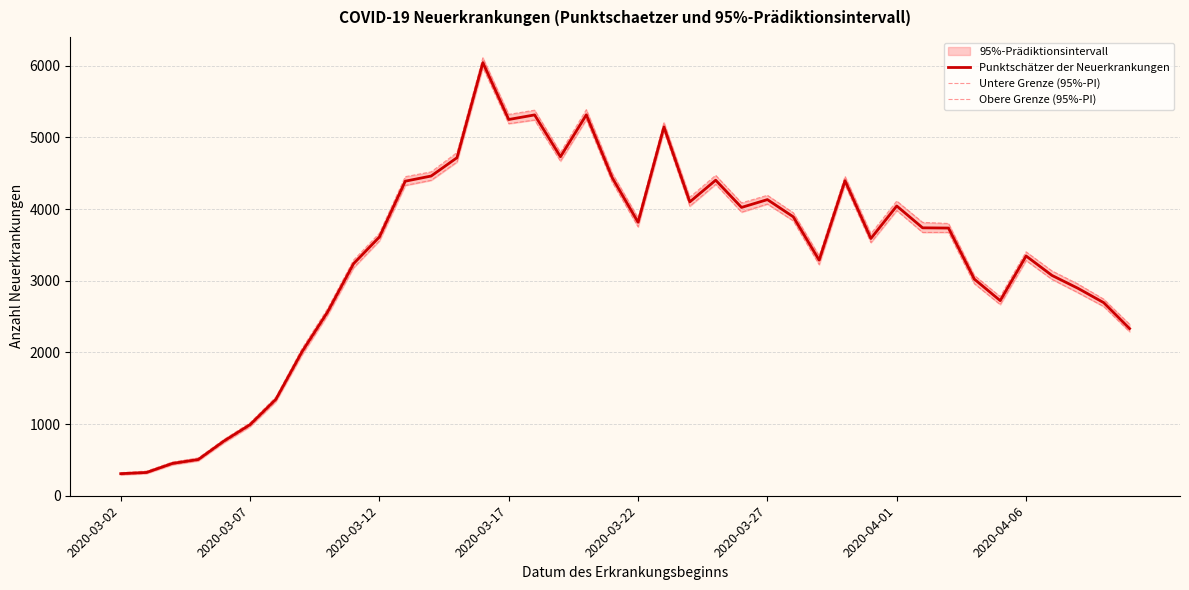

How many values in the Untere Grenze (95%-PI) series exceed 3674?

18